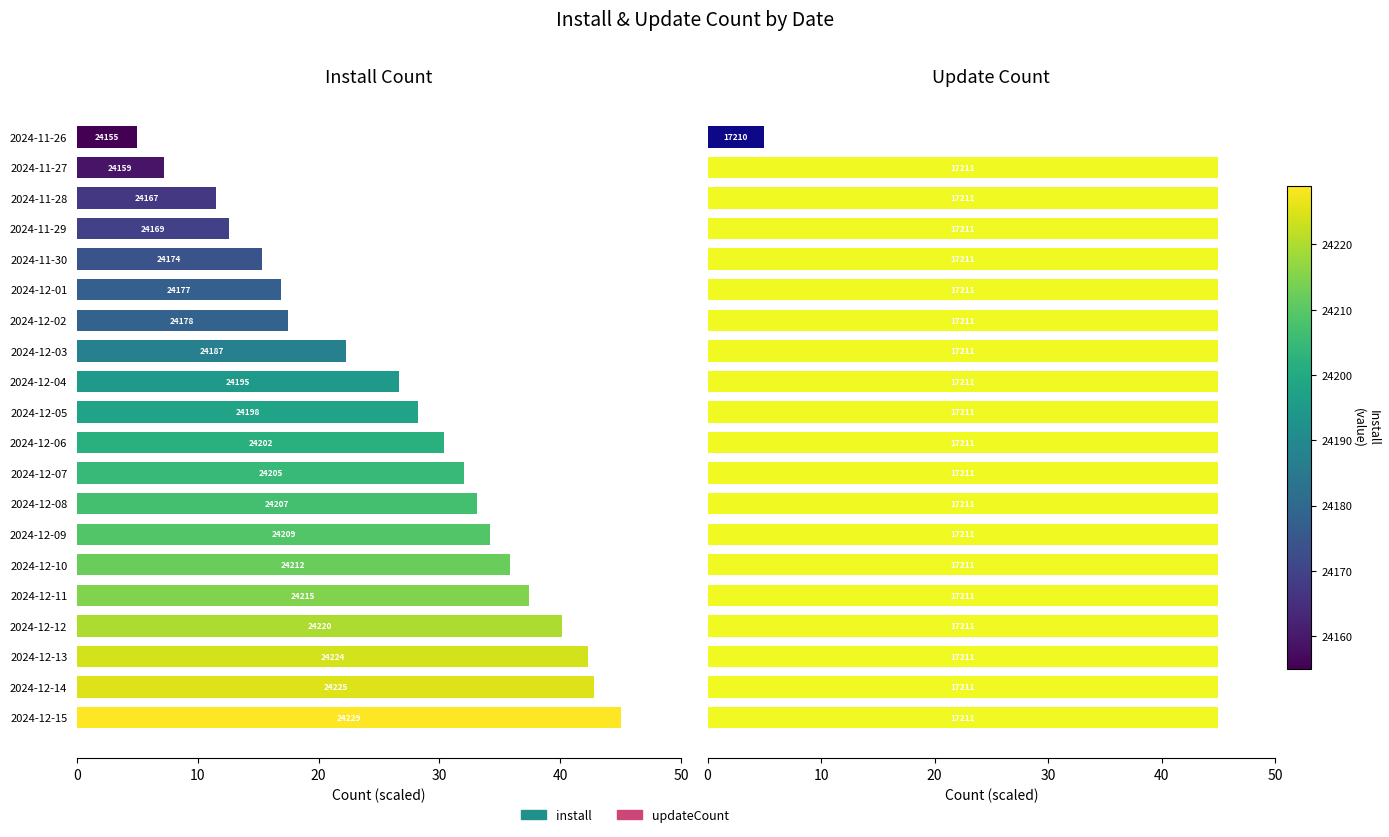

The install series shows 20.1 at 2024-12-11. True or false?

False